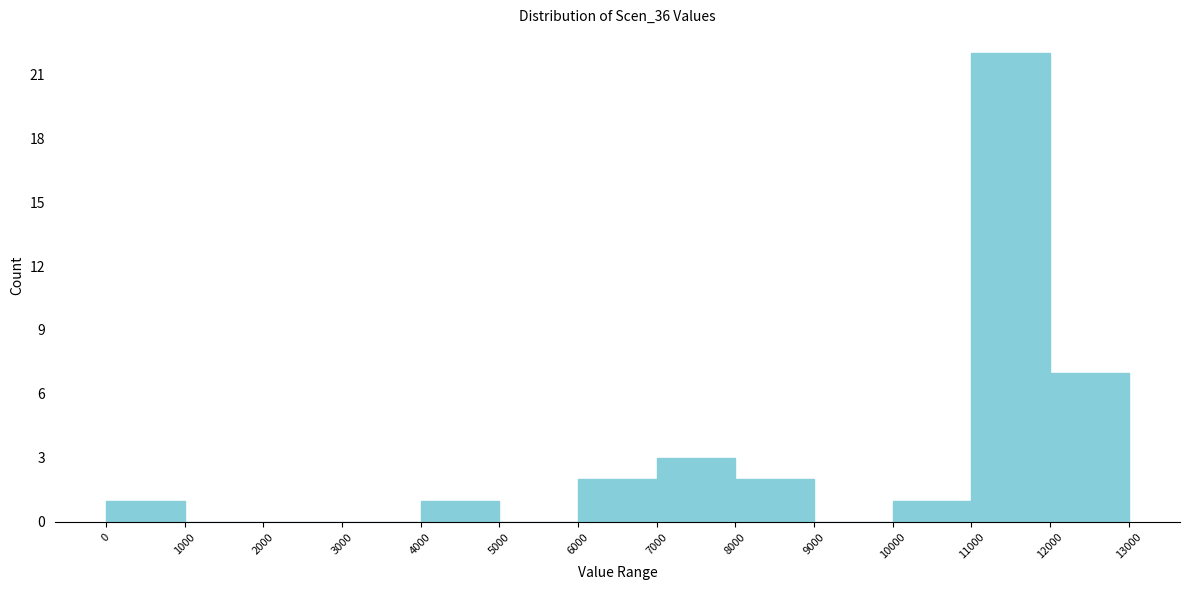

What is the height of the bar covering 0 to 1000 on the x-axis? The values are not printed on the chart, so give them approximately, as read against the axis.

1